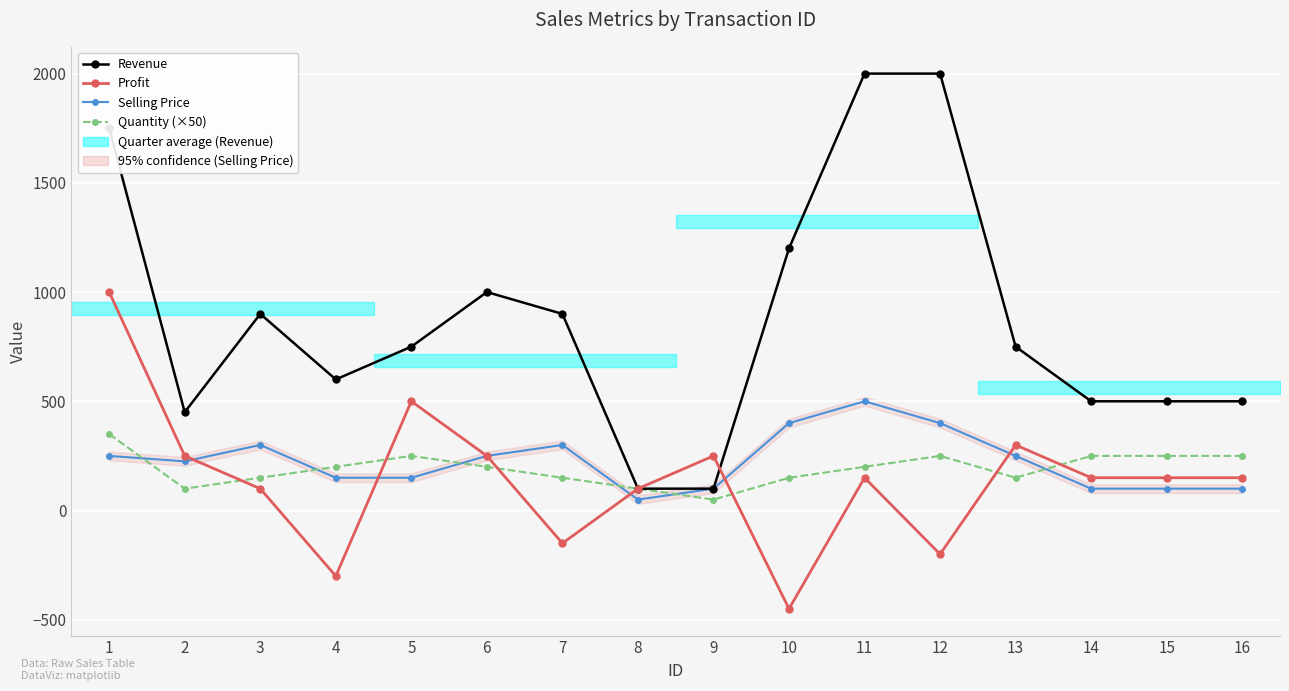

In Selling Price, how many points are higher than both neighbors (excluding endpoints)?

3